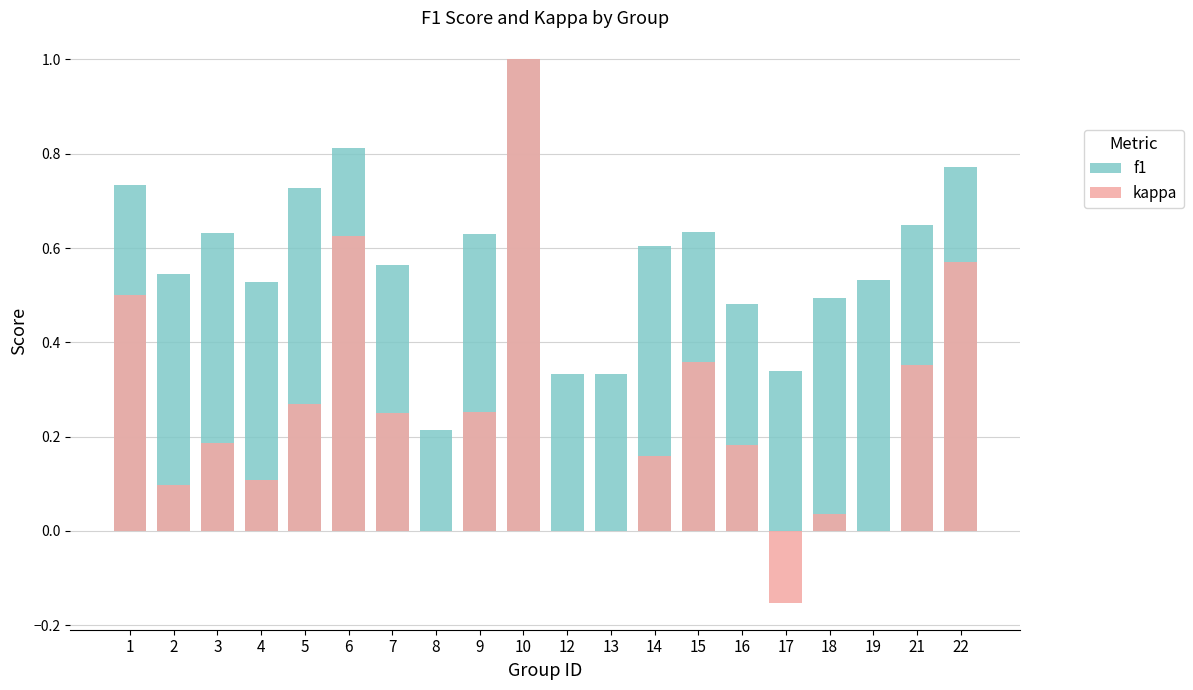

What is the value of the kappa bar at the 20th from the left?

0.6